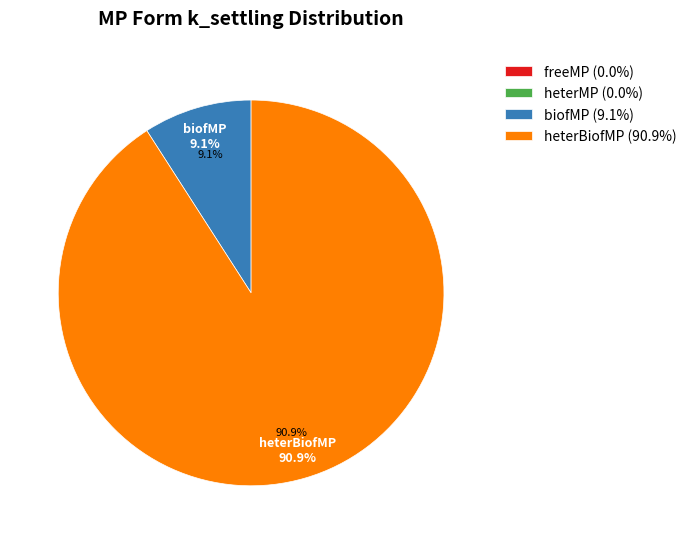

To the nearest percent, what is the average slice percentage?

25%